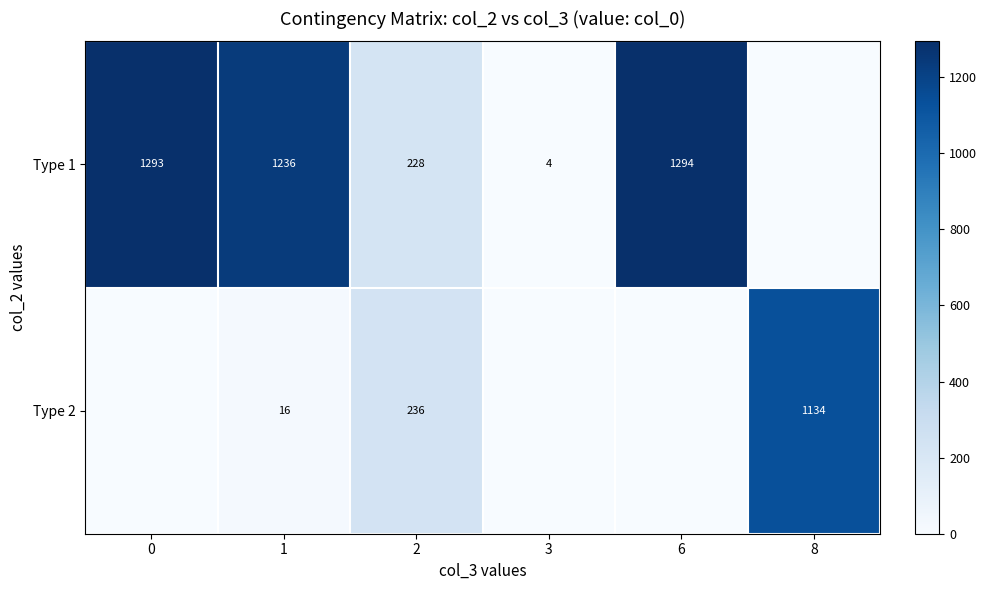

Which series has the largest total across all categories?

row_0